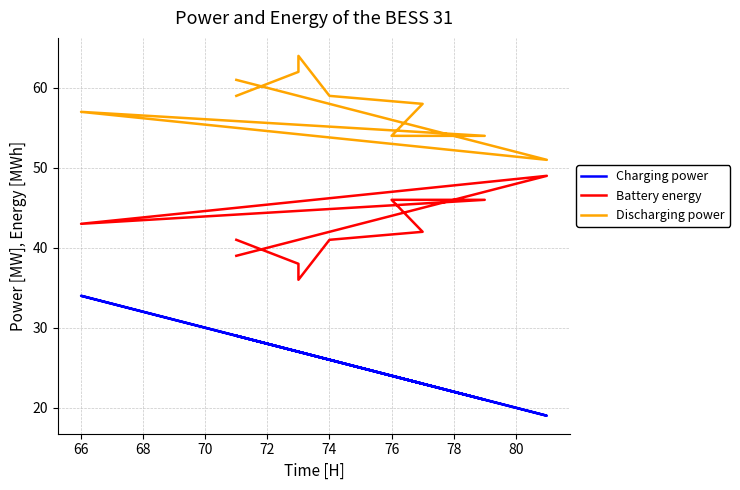

What is the maximum value shown in the chart?

64